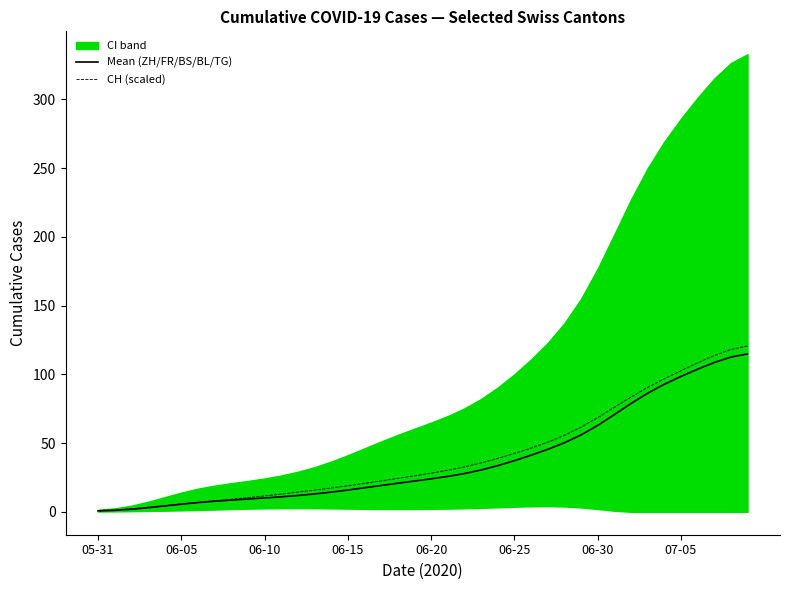

How many values in the Mean (ZH/FR/BS/BL/TG) series exceed 24?

20